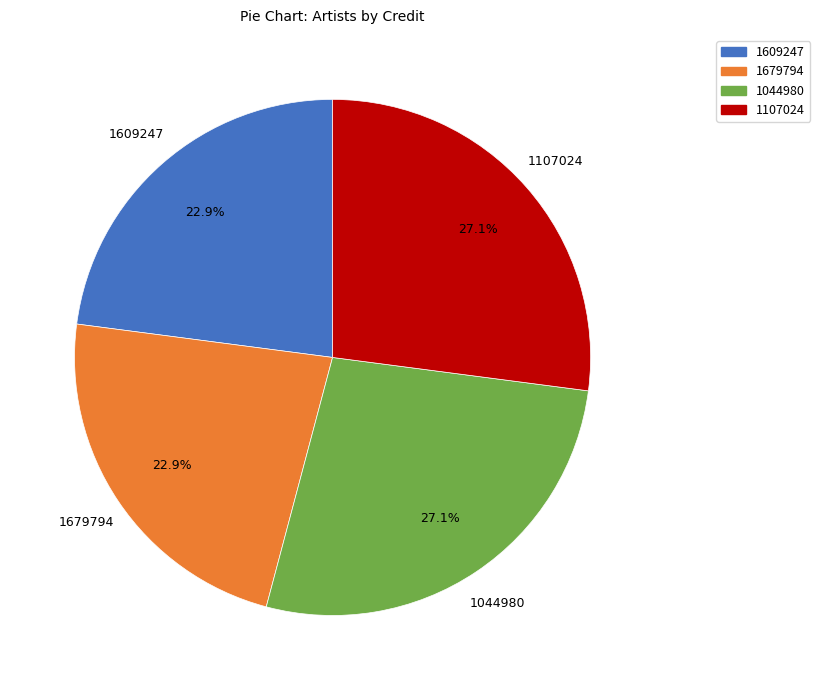

What portion of the pie excludes 1107024?

72.9%